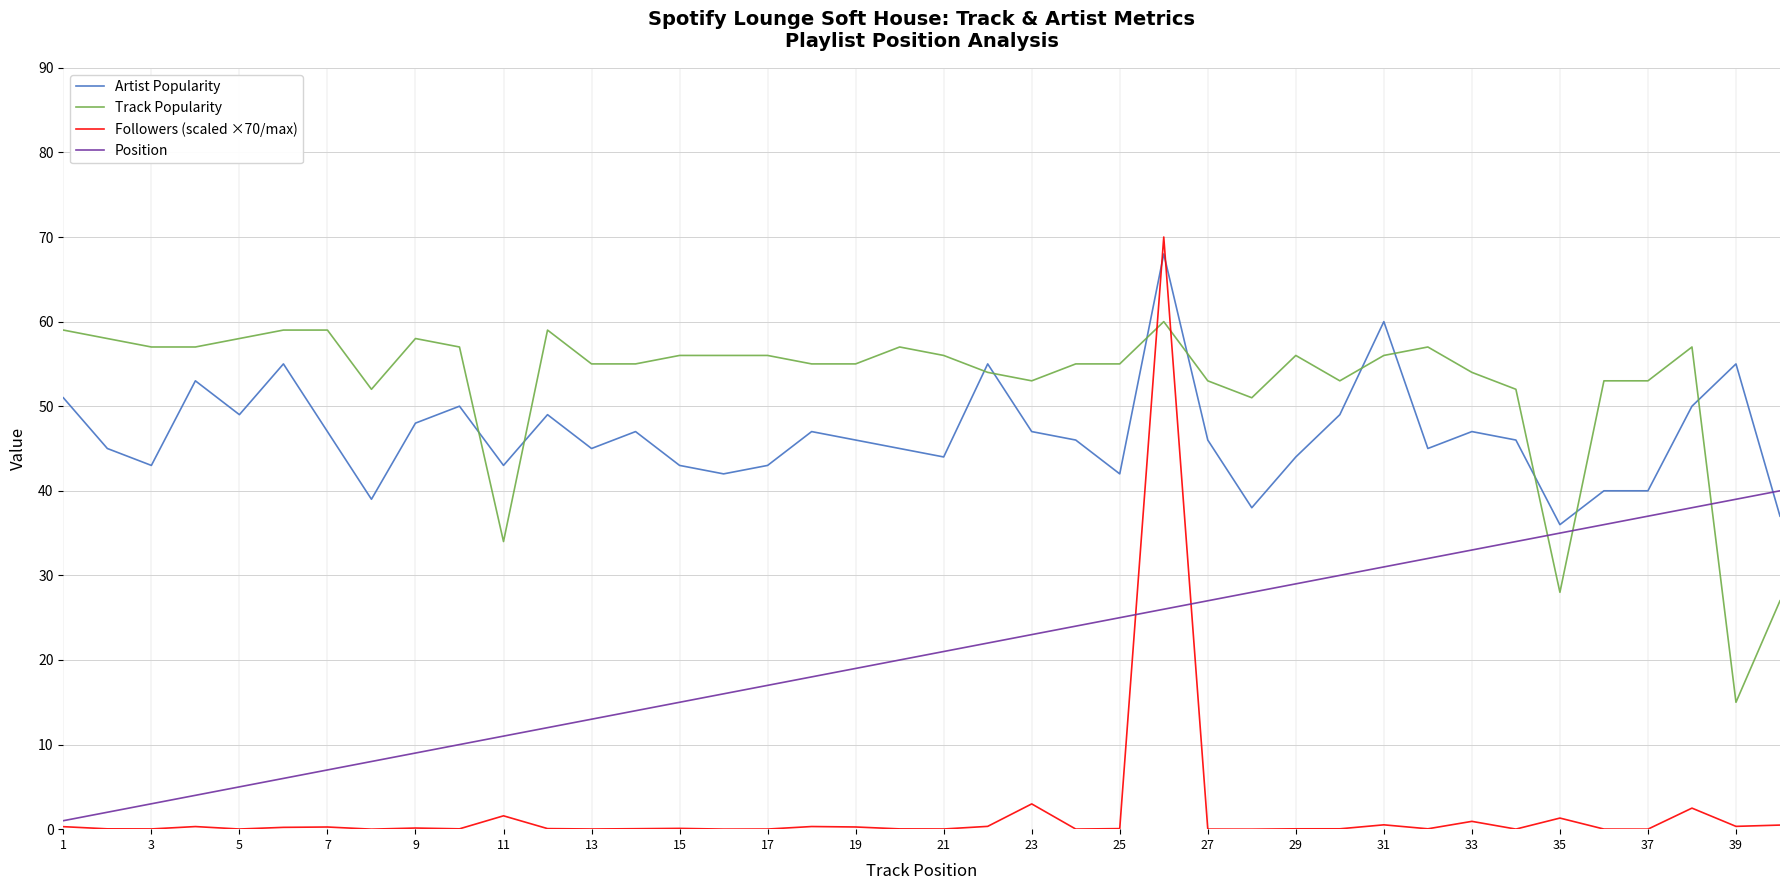

What is the highest value of the Followers (scaled ×70/max) series?

70.0